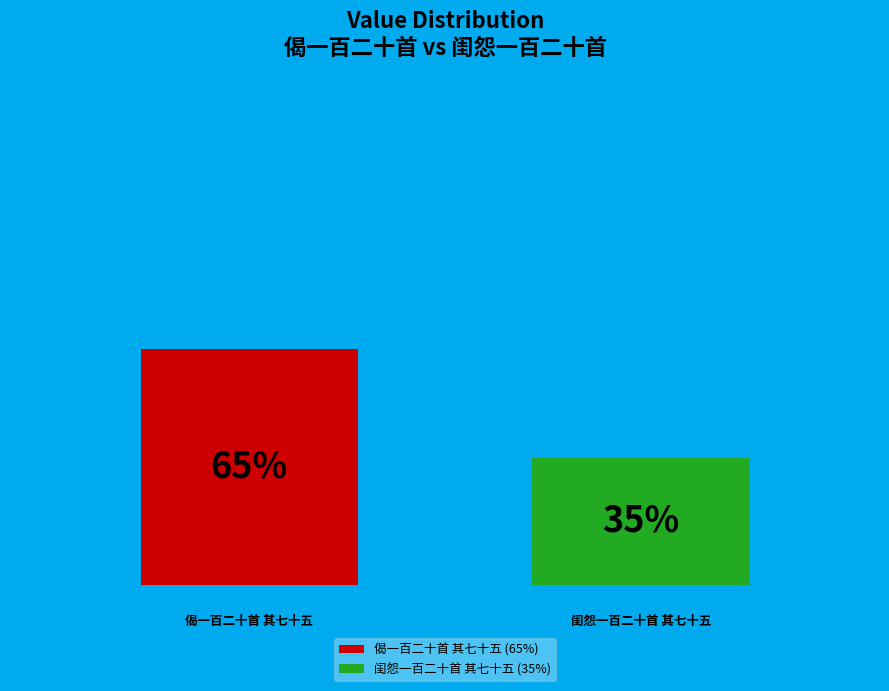

Which has a higher value, 闺怨一百二十首 其七十五 or 偈一百二十首 其七十五?

偈一百二十首 其七十五